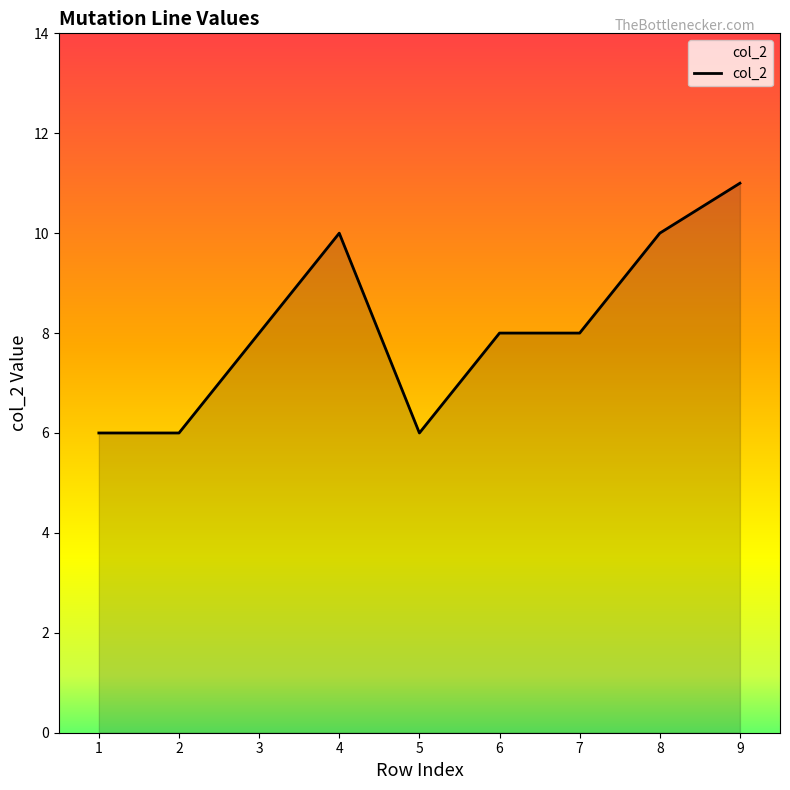

The chart shows a value of 13 at 6. True or false?

False